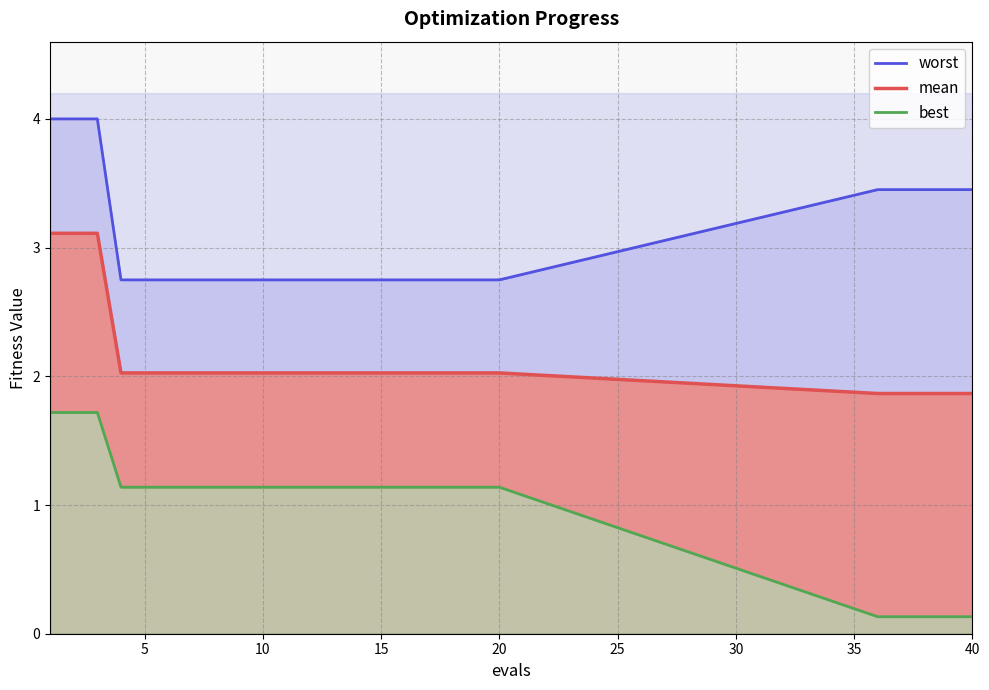

List the series in order of their peak value, highest first.

worst, mean, best